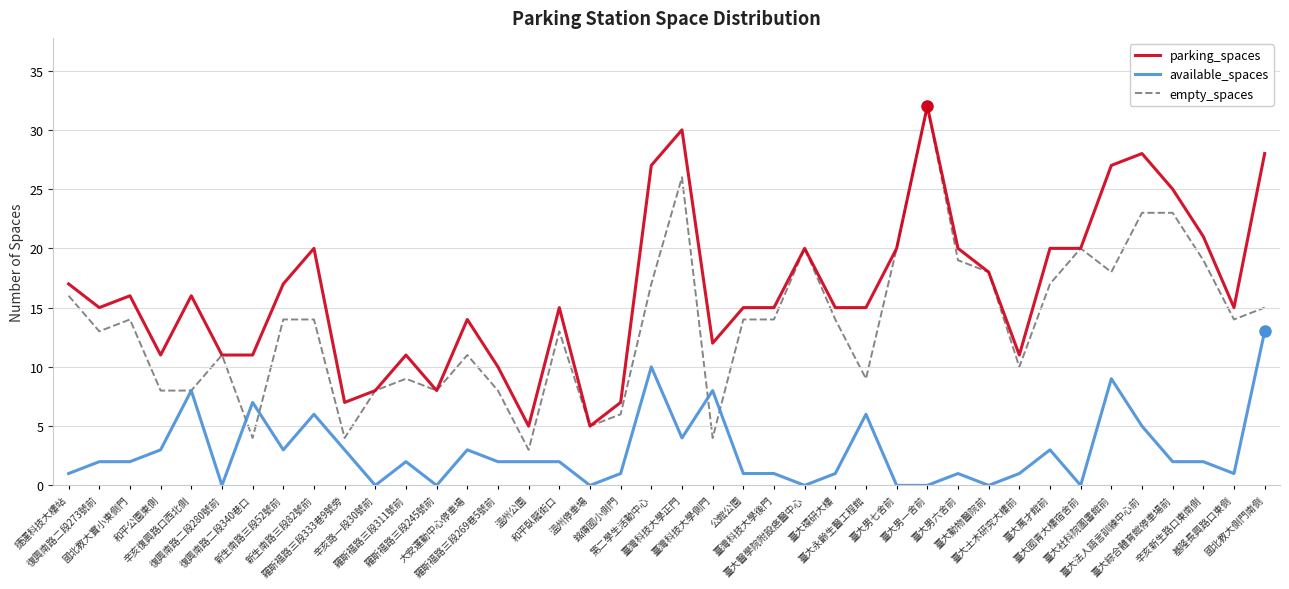

The empty_spaces series shows 40 at 臺大綜合體育館停車場前. True or false?

False